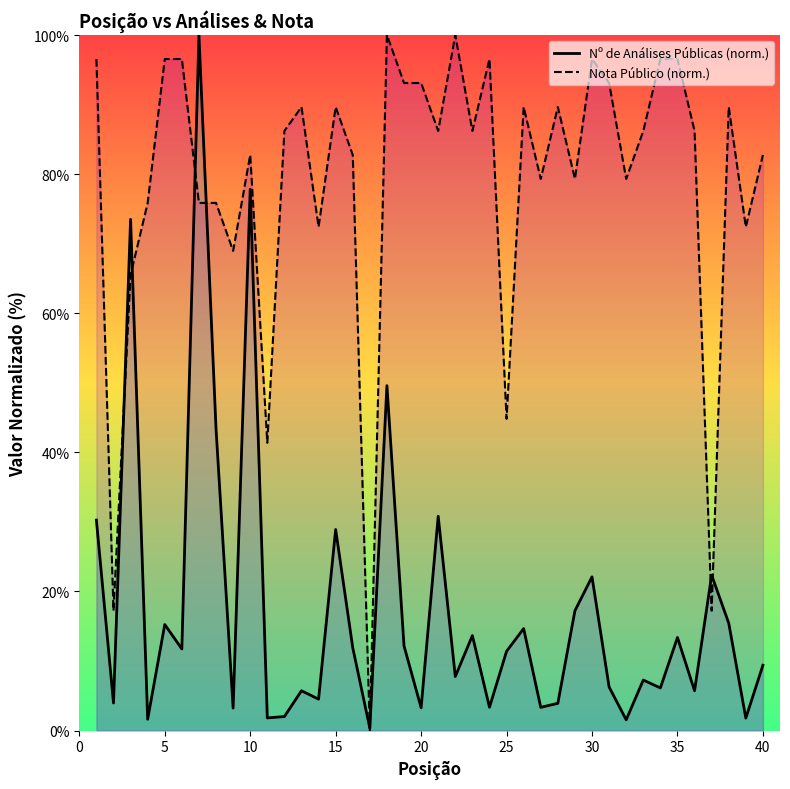

The value of Nota Público (norm.) at 35 is 146.3. True or false?

False